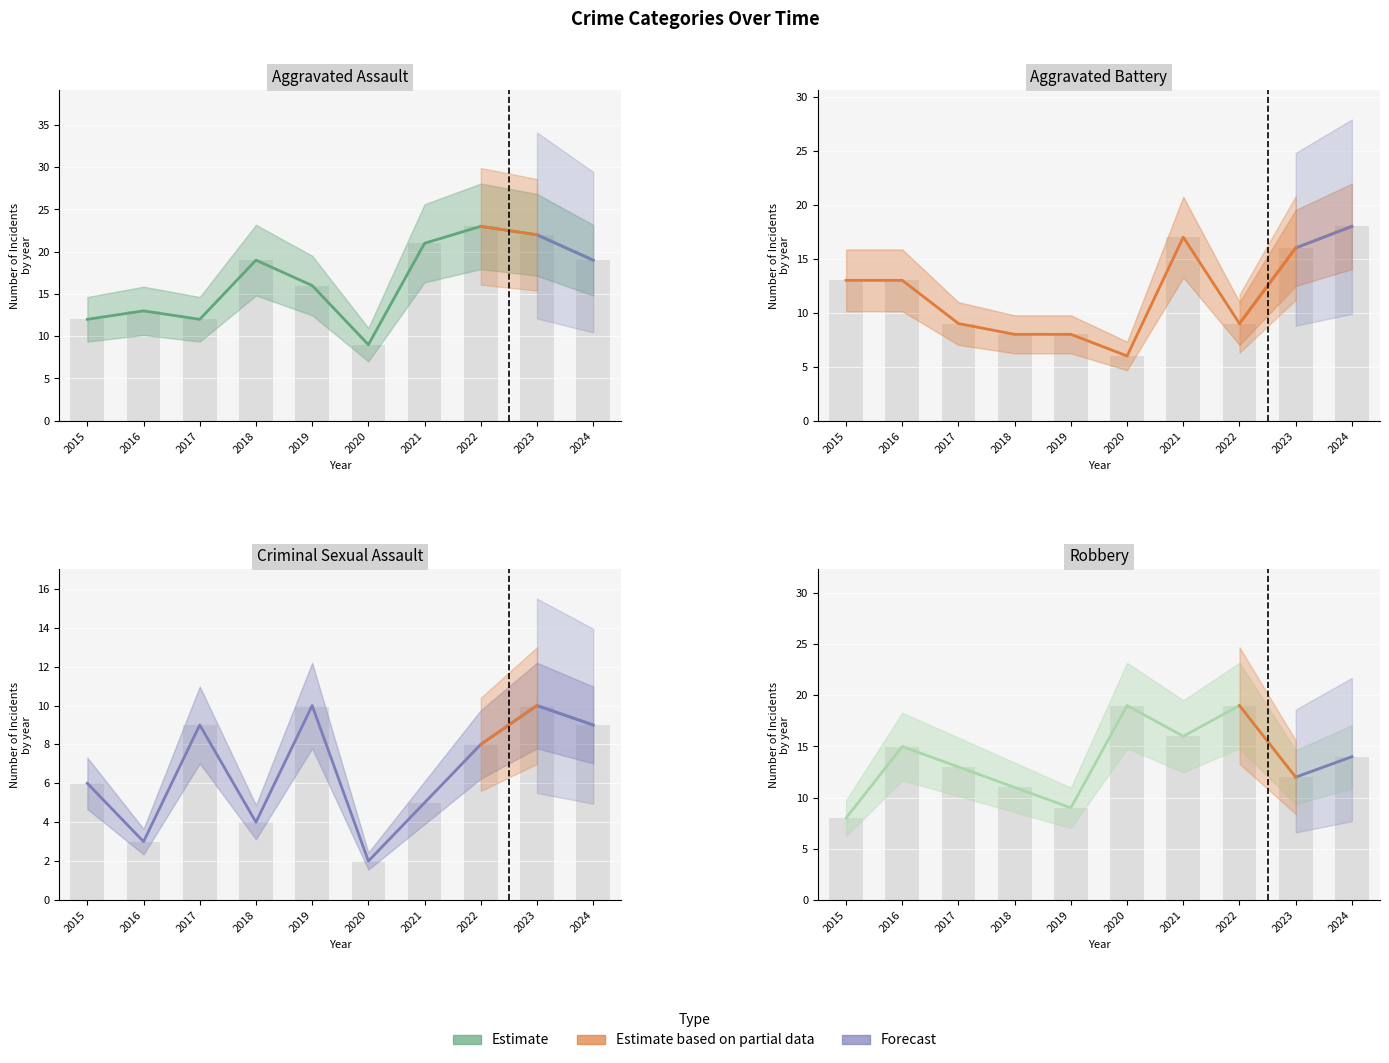

What is the average value?

14